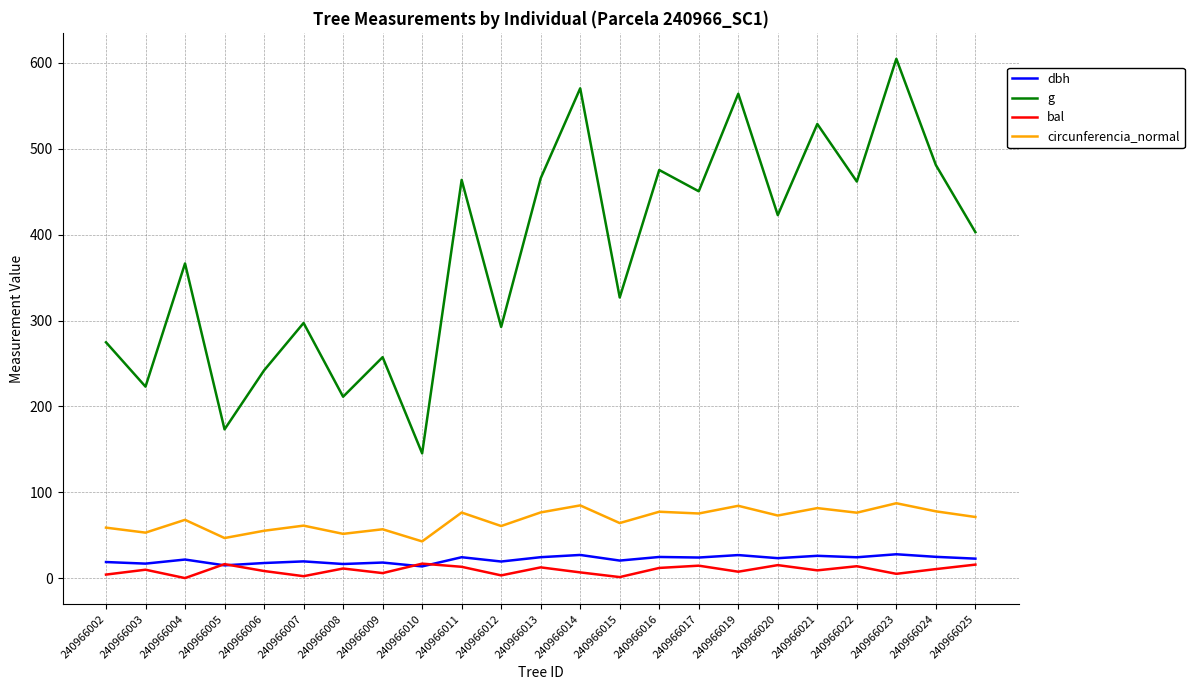

True or false: g and dbh intersect in this chart.

False